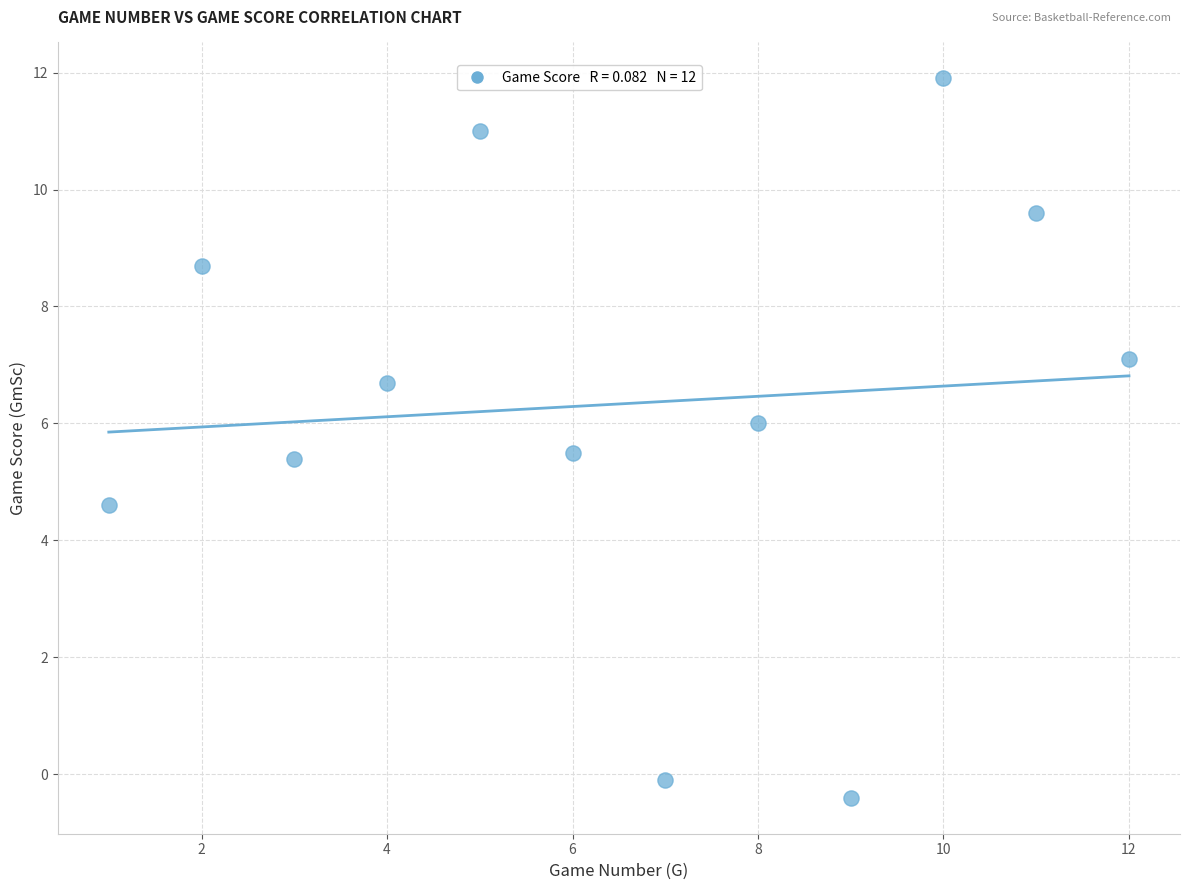

What is the range of X values (max minus min)?

11.0